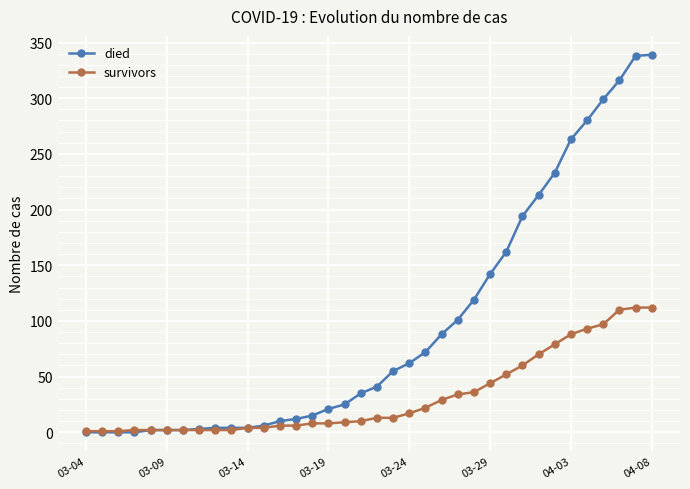

Which series has the widest spread of values?

died